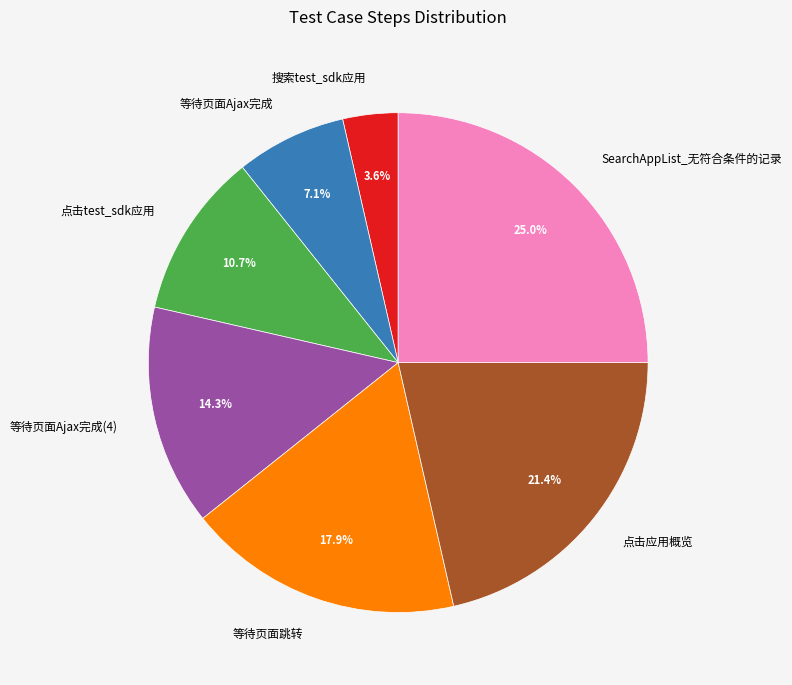

Which category has the biggest portion of the pie?

SearchAppList_无符合条件的记录